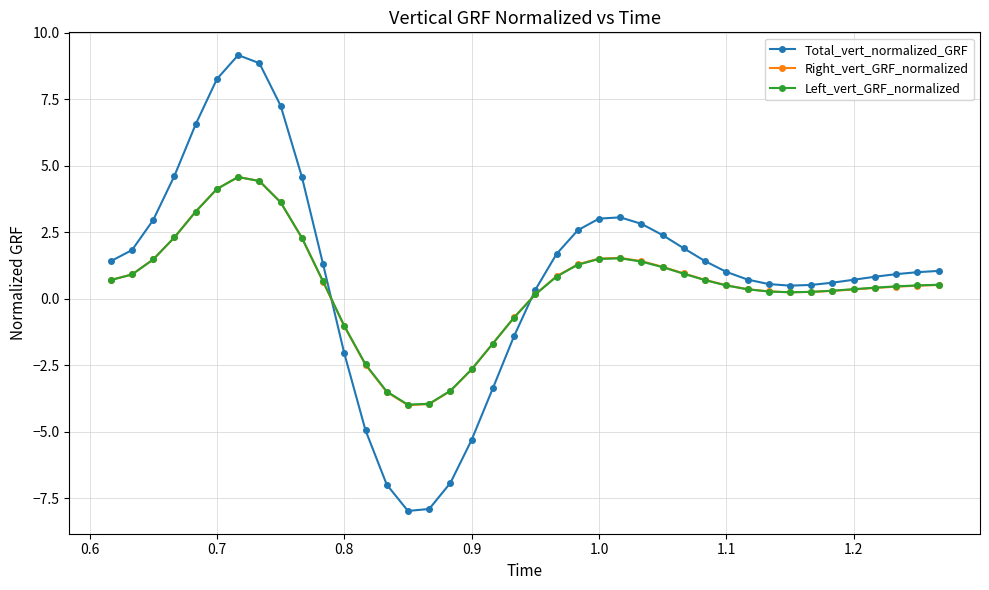

What is the value of the Right_vert_GRF_normalized point at the 18th from the left?

-2.7